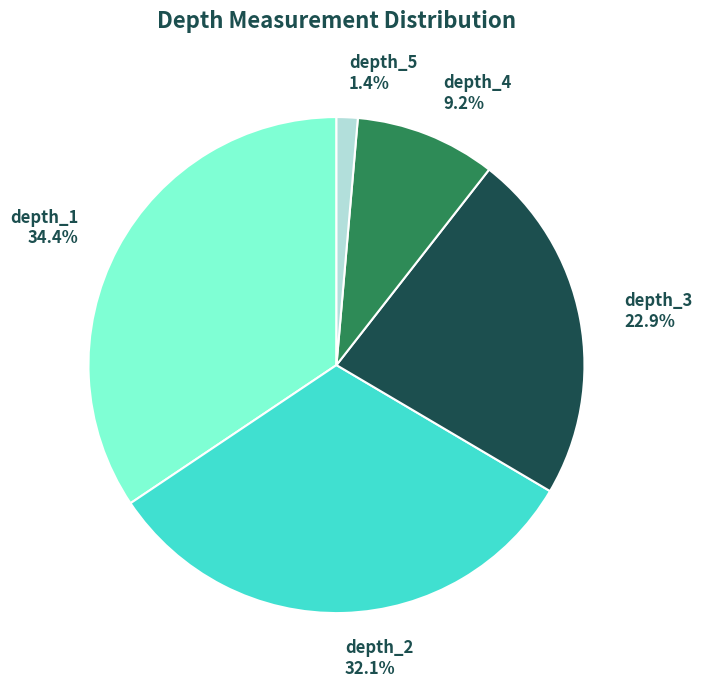

To the nearest percent, what portion does depth_1 represent?

34%